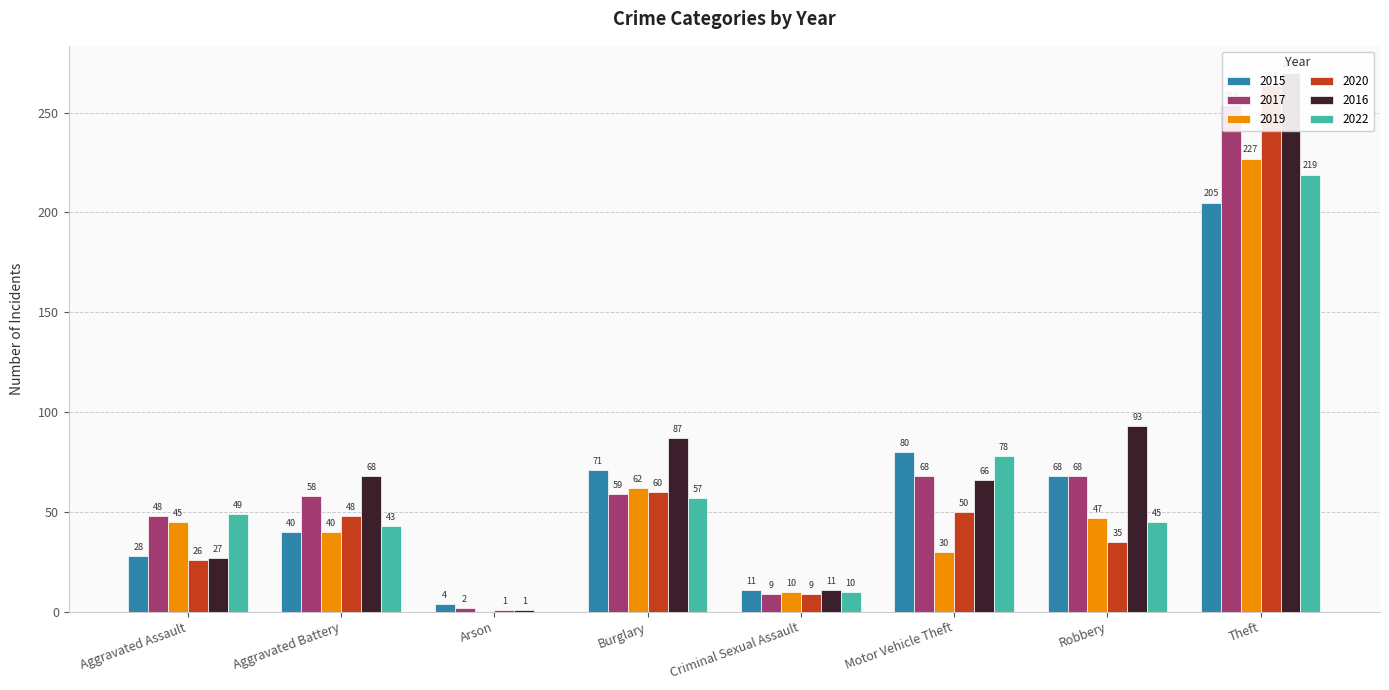

What is the label of the 7th bar from the left?

Robbery